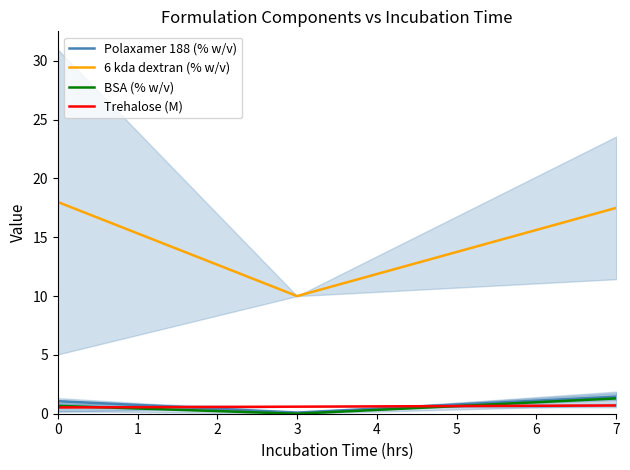

The Trehalose (M) series shows 0.7 at 7. True or false?

True